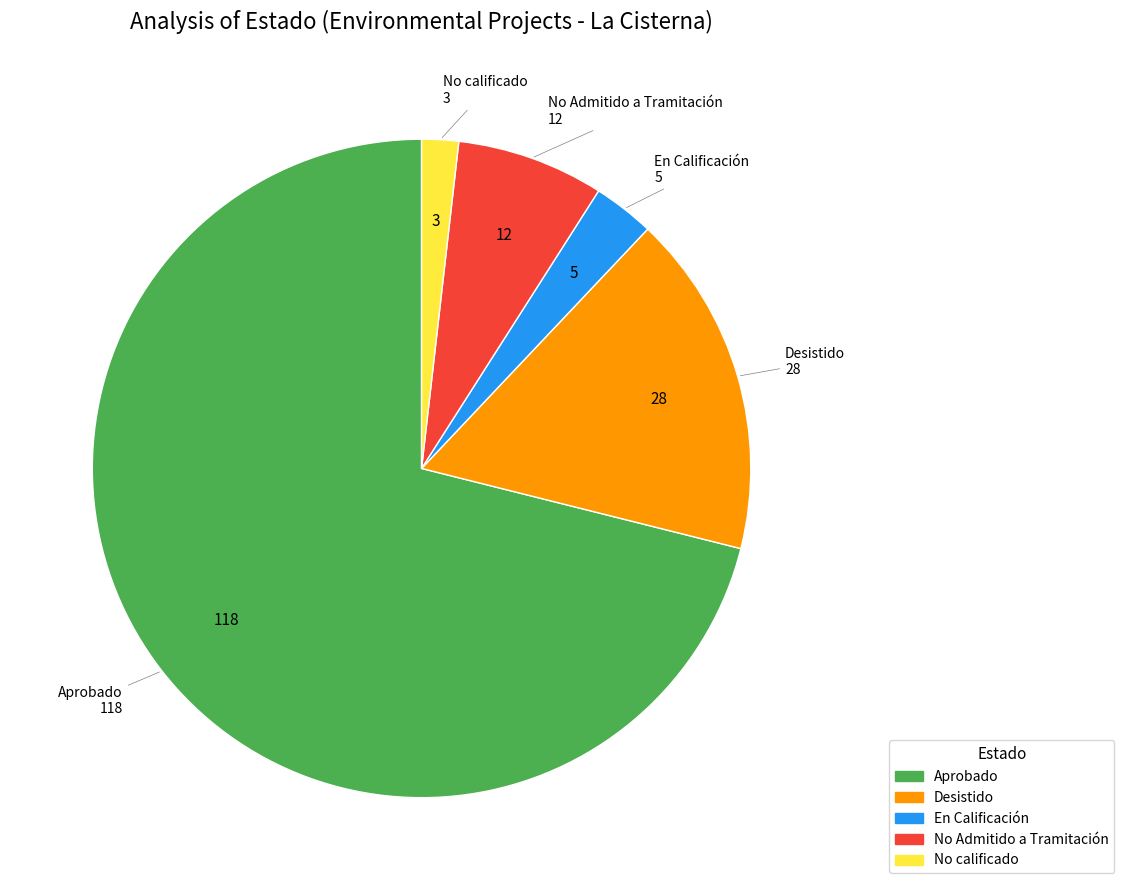

Between Desistido and En Calificación, which is larger?

Desistido